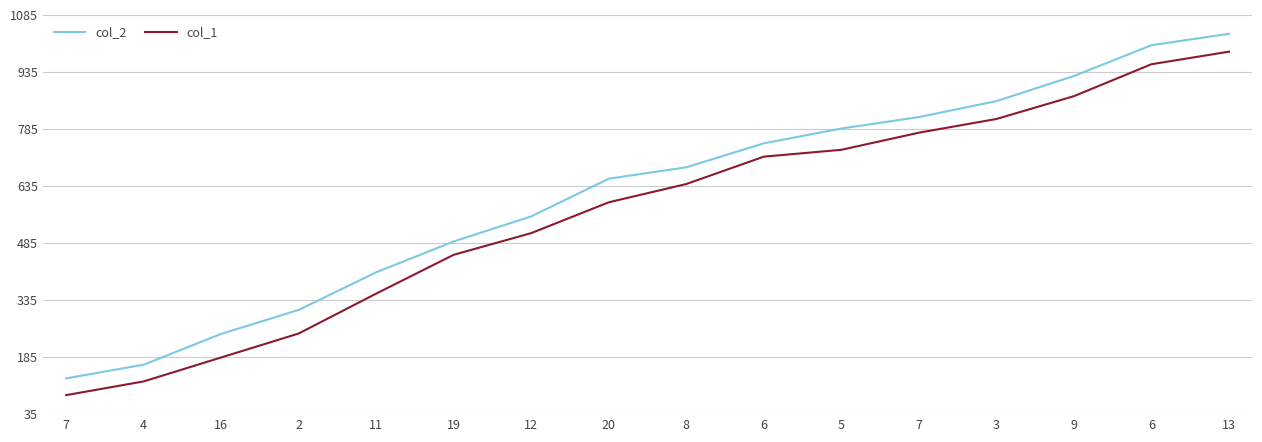

Reading left to right, transcribe all the data shown in this chart.

col_2: 129	165	246	309	408	489	555	654	684	747	786	816	858	924	1005	1035
col_1: 85	121	184	247	352	454	511	592	640	712	730	775	811	871	955	988